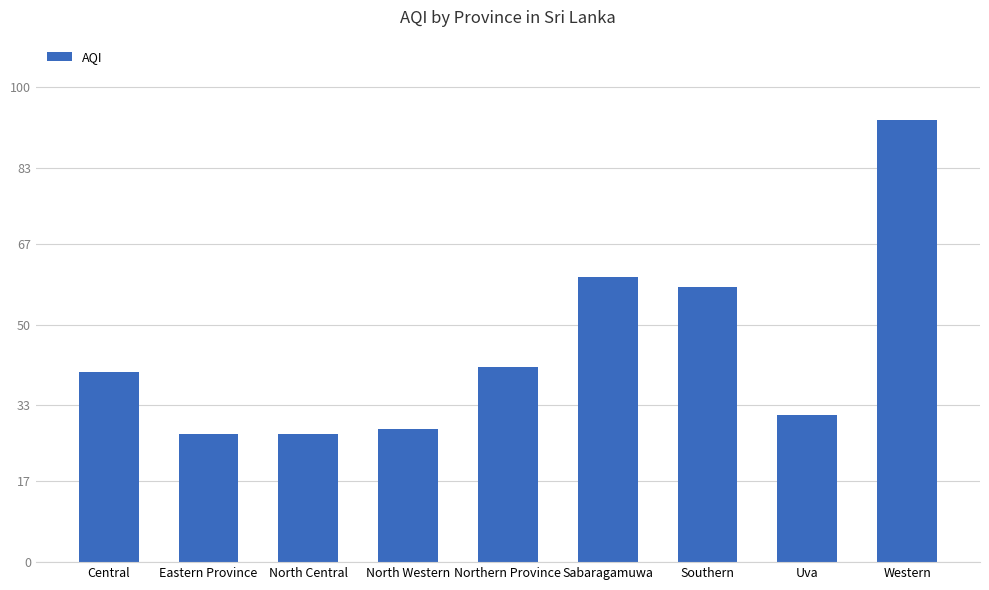

Are the bars grouped side by side (vs. stacked)?

No